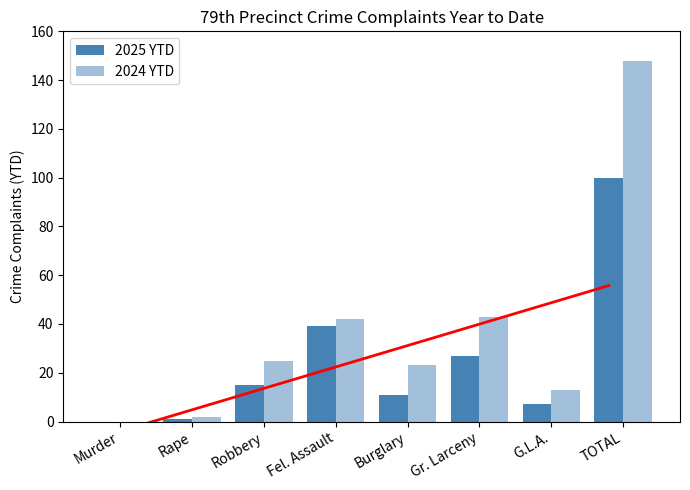

Which series has the largest total across all categories?

2024 YTD